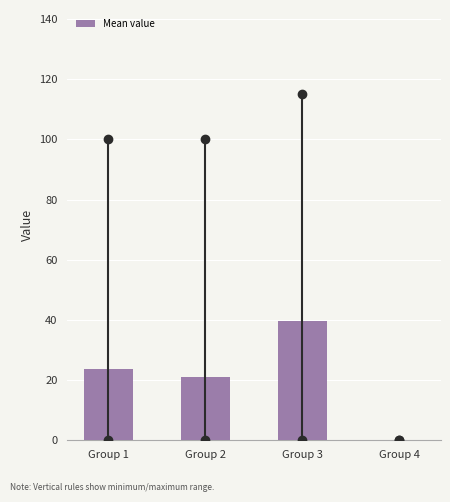

Reading left to right, extract all data points from this chart.

Group 1=23.7	Group 2=21.1	Group 3=39.6	Group 4=0.0